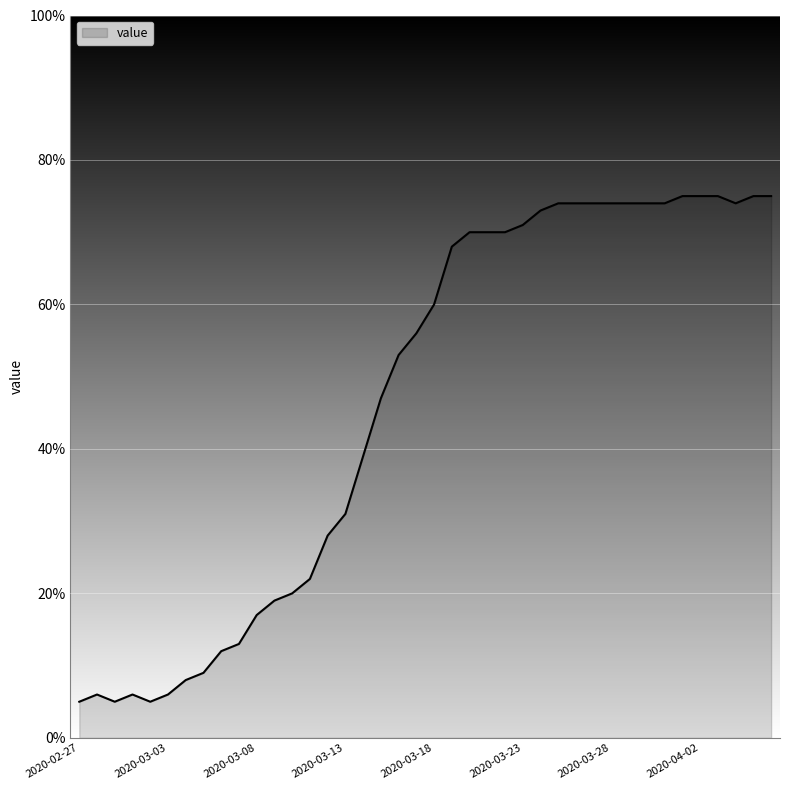

What is the minimum value shown in the chart?

5